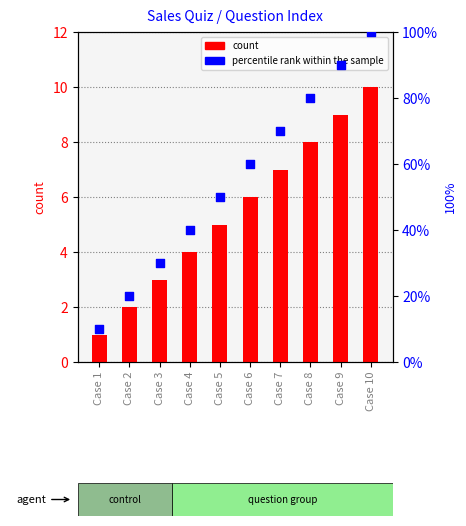

Which series has the largest total across all categories?

percentile rank within the sample